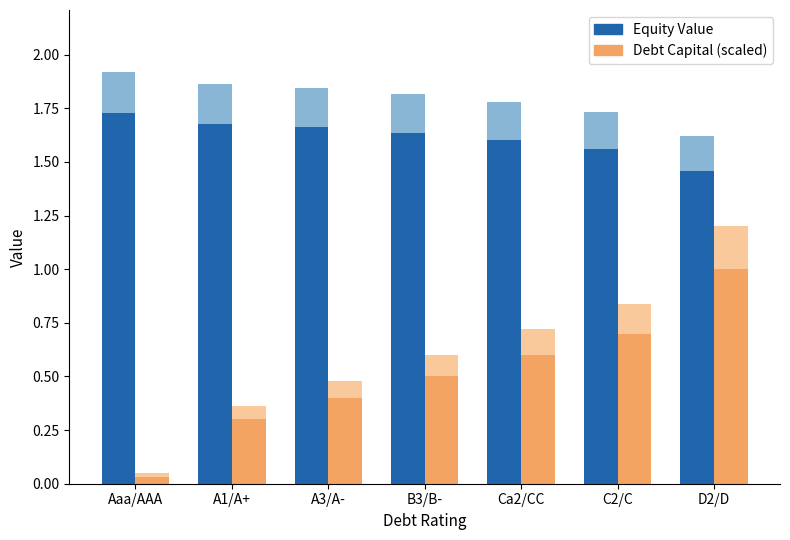

Does the chart contain any negative values?

No